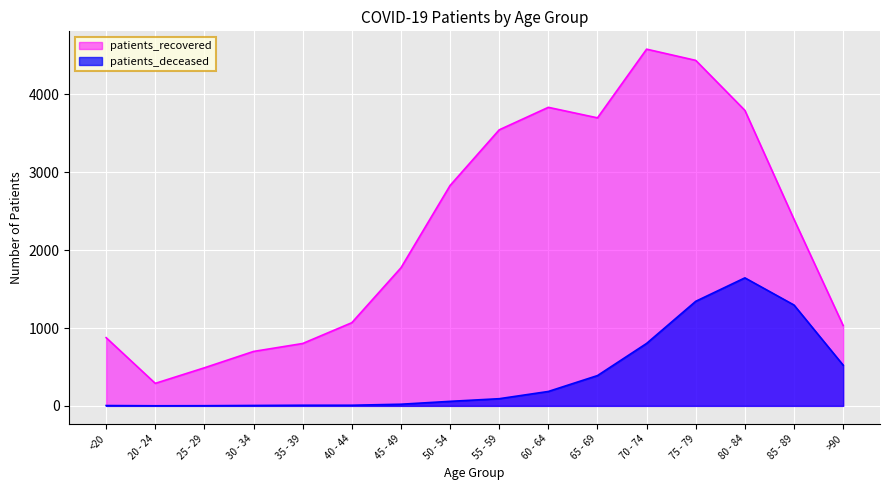

Reading left to right, list all the values displayed in this chart.

patients_deceased: <20=4	20 - 24=1	25 - 29=2	30 - 34=5	35 - 39=8	40 - 44=8	45 - 49=21	50 - 54=58	55 - 59=92	60 - 64=185	65 - 69=389	70 - 74=802	75 - 79=1343	80 - 84=1644	85 - 89=1295	>90=523
patients_recovered: <20=876	20 - 24=289	25 - 29=489	30 - 34=699	35 - 39=801	40 - 44=1068	45 - 49=1773	50 - 54=2830	55 - 59=3545	60 - 64=3834	65 - 69=3699	70 - 74=4581	75 - 79=4437	80 - 84=3795	85 - 89=2395	>90=1032